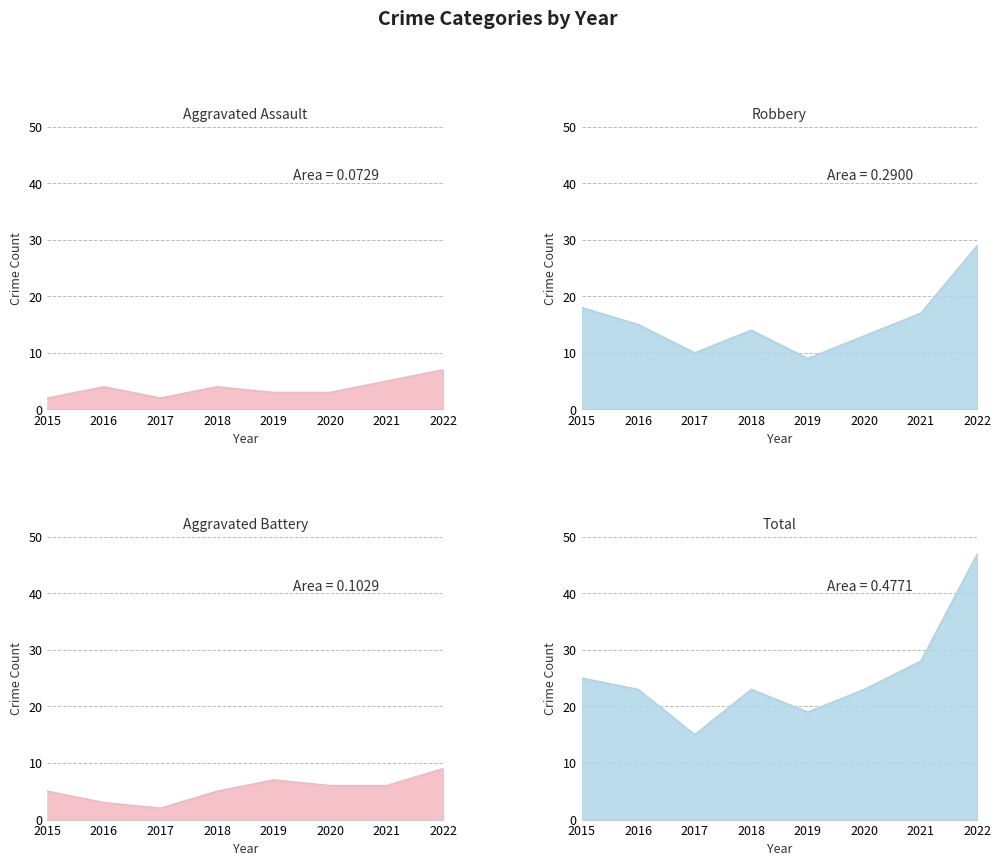

What are all the series names shown in the legend?

Aggravated Assault, Aggravated Battery, Robbery, Total